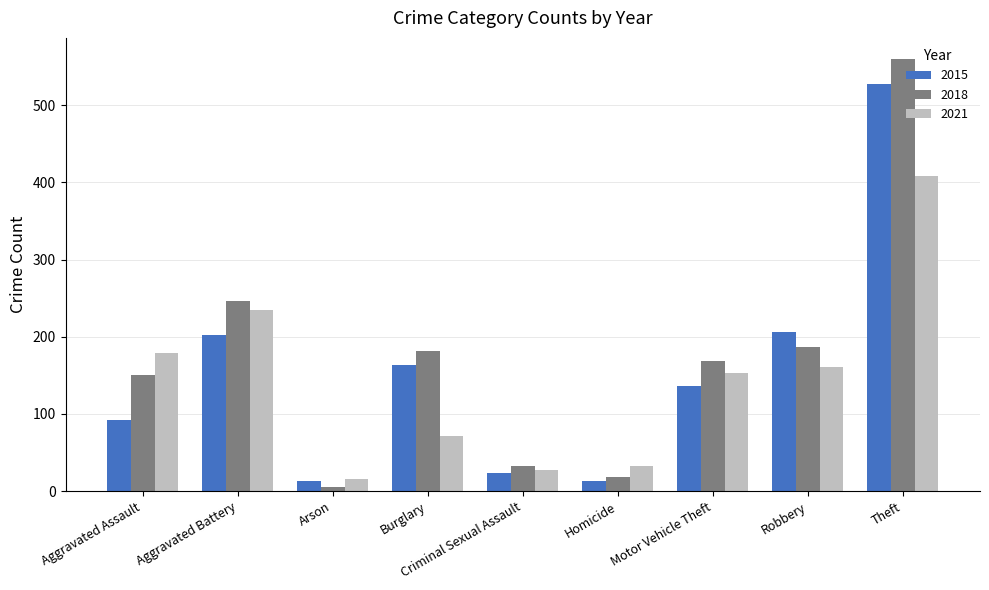

What is the label of the 1st bar from the left?

Aggravated Assault